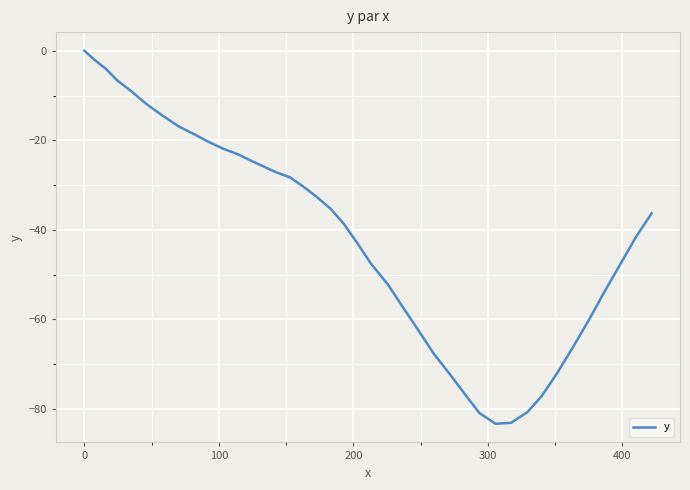

Does the chart have visible grid lines?

Yes